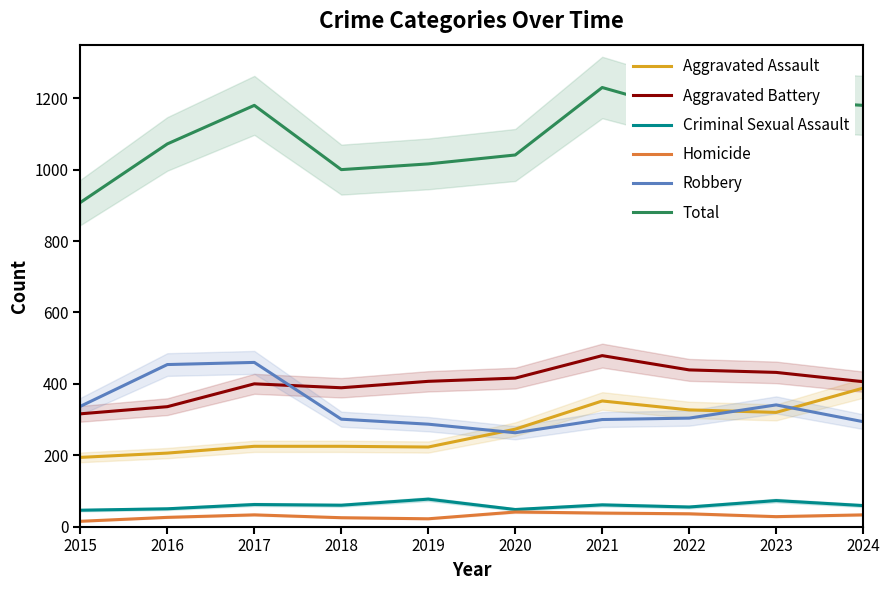

What is the value of the Aggravated Battery point at the 6th from the left?

416